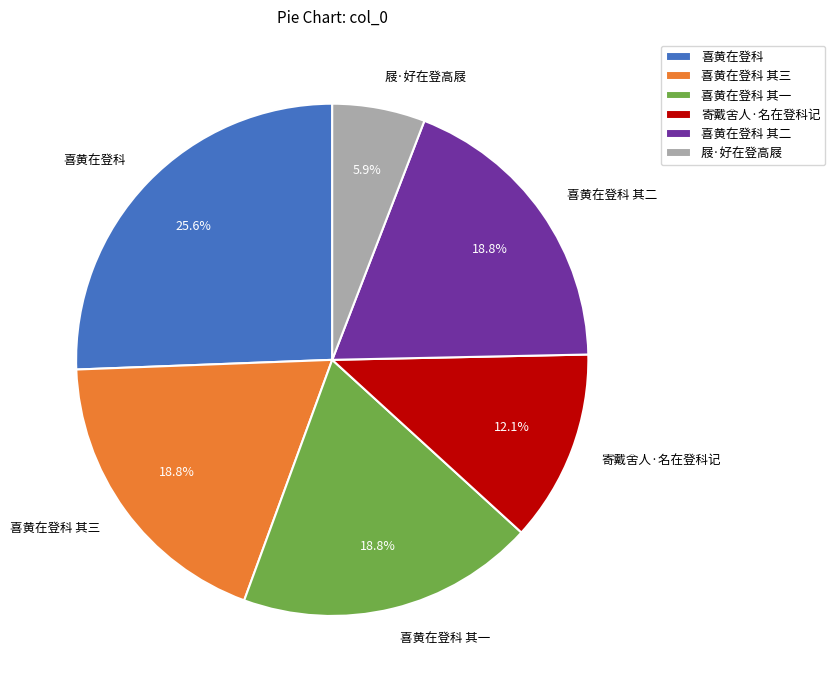

How many segments does this pie chart have?

6